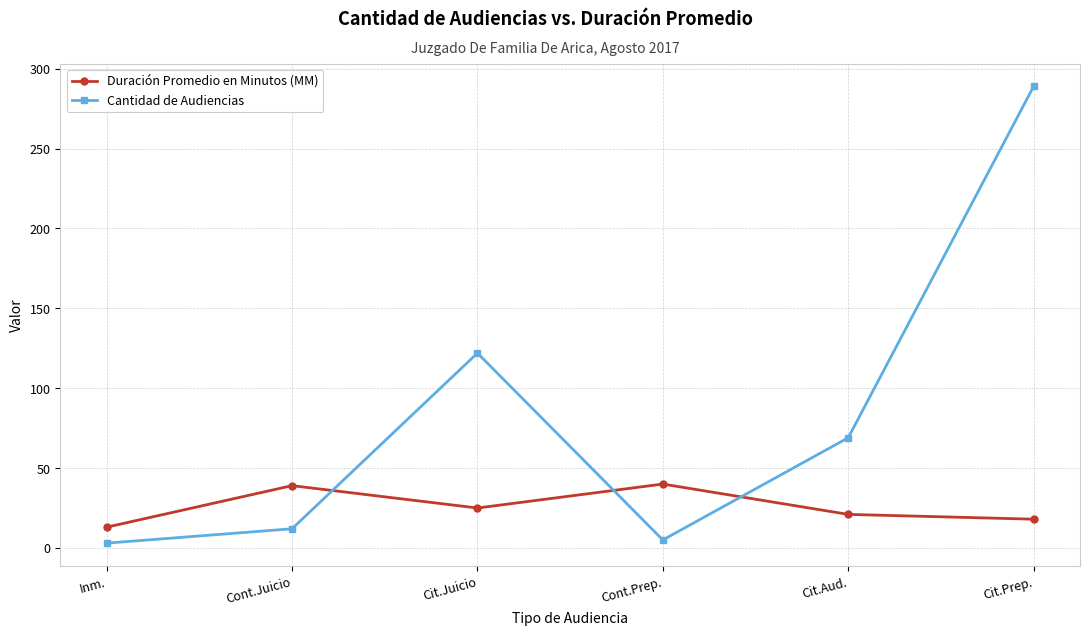

How many values in the Cantidad de Audiencias series are below 69?

3